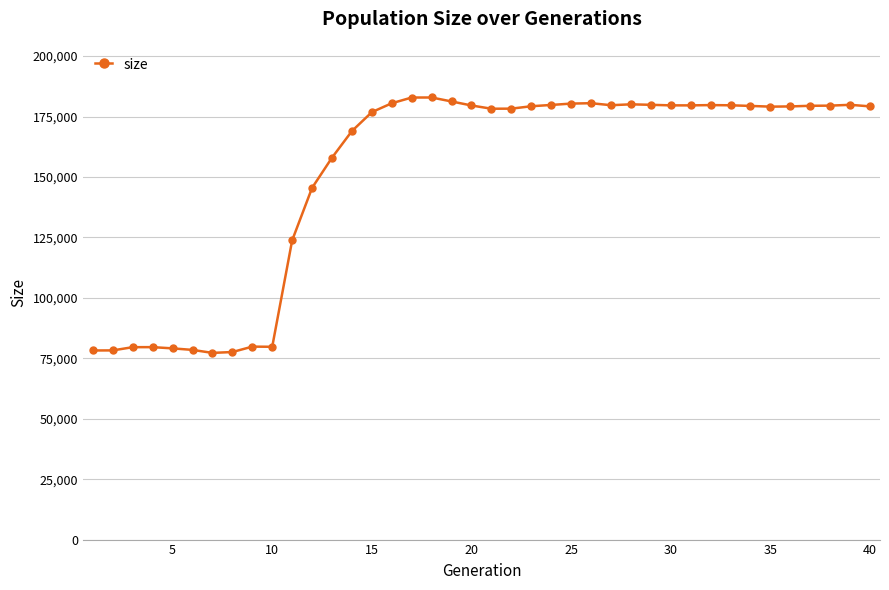

True or false: there are more than 1 points higher than both neighbors.

True